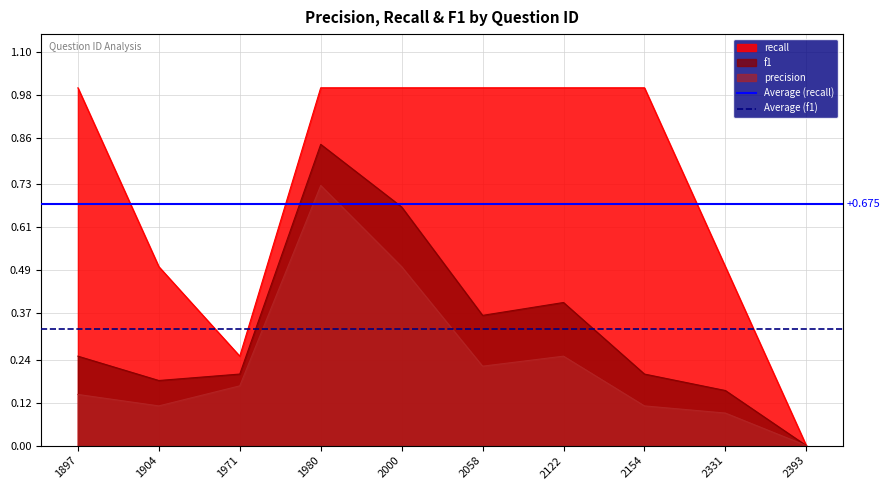

At which label is Average (f1) closest to 0?

1897